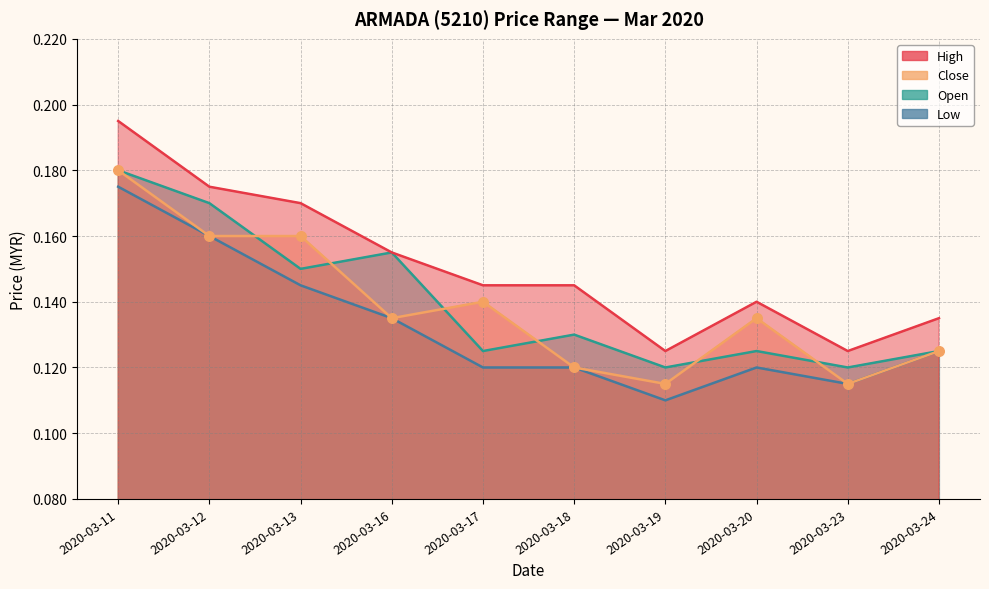

What is the total value across all series at 2020-03-17?

0.5